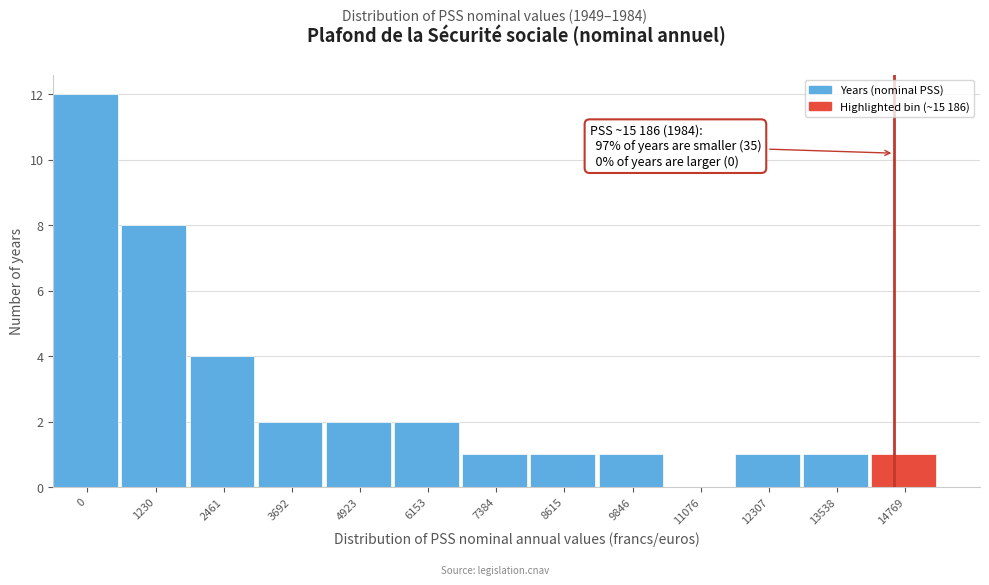

Reading right to left, transcribe all the data shown in this chart.

14769=1	13538=1	12307=1	11076=0	9846=1	8615=1	7384=1	6153=2	4923=2	3692=2	2461=4	1230=8	0=12